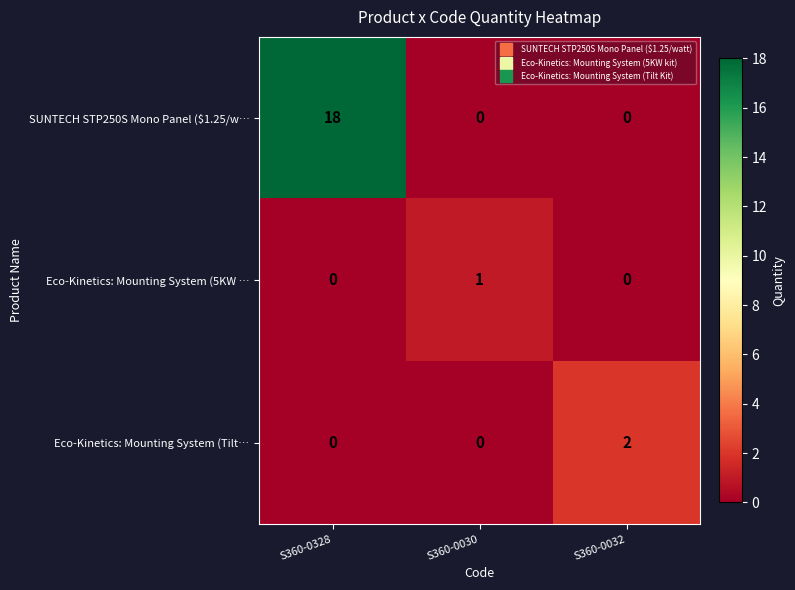

At how many categories does at least one series exceed 17?

1